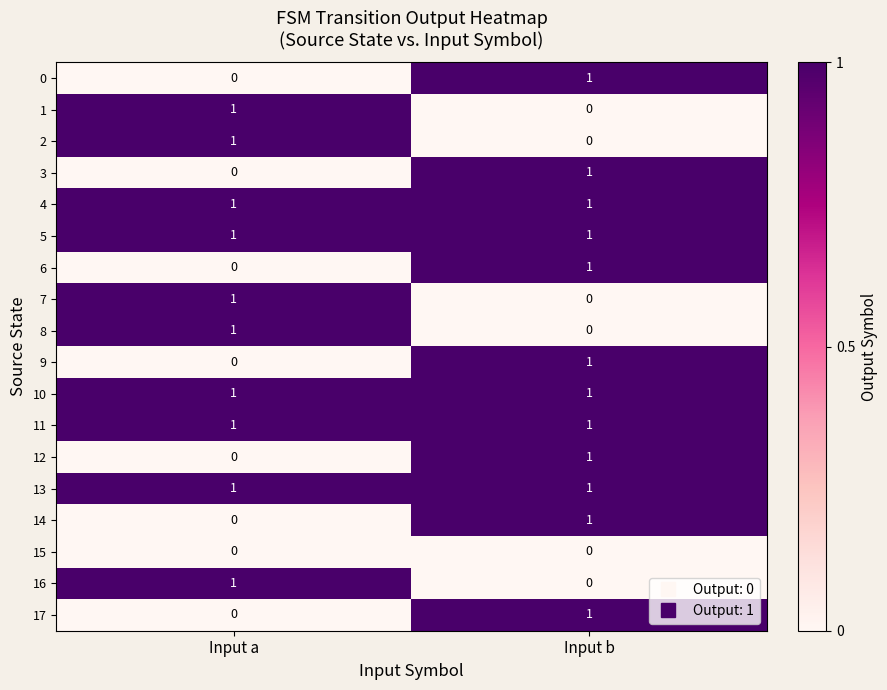

At which category is the sum across all series the highest?

Input b